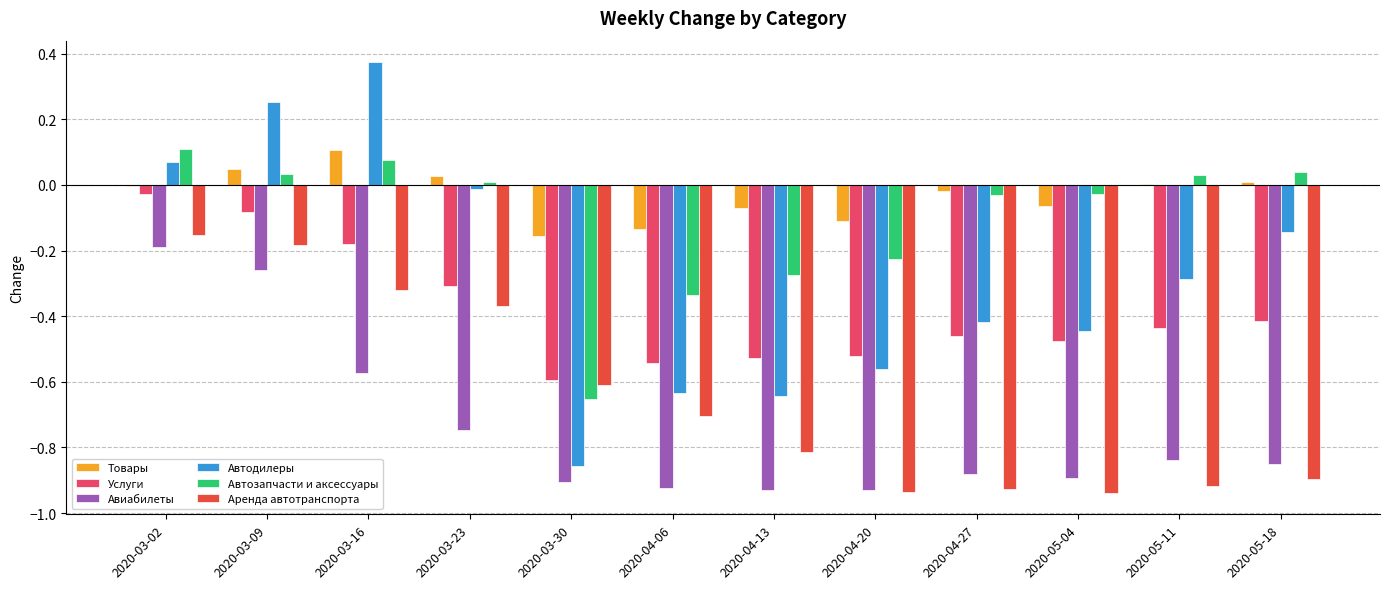

The Автодилеры series shows -0.4 at 2020-04-27. True or false?

True